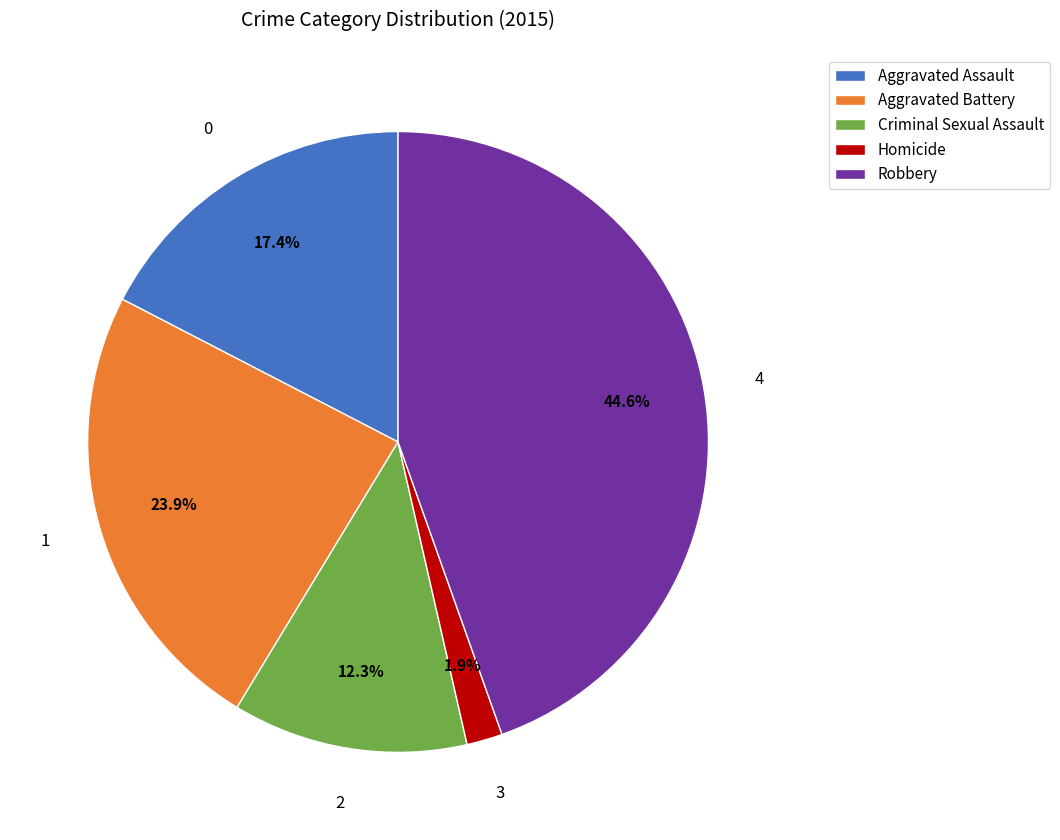

Count the number of slices in the pie.

5